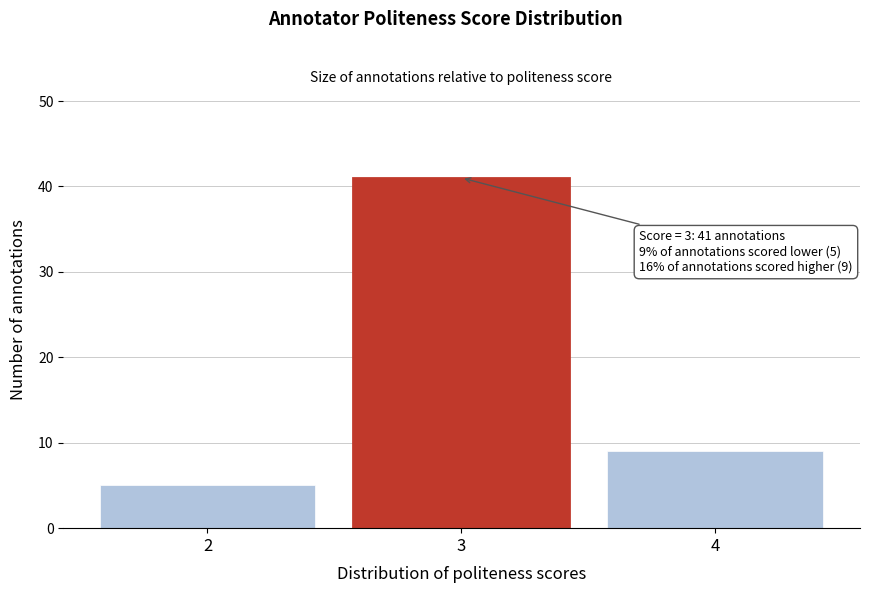

Reading left to right, transcribe all the data shown in this chart.

5	41	9